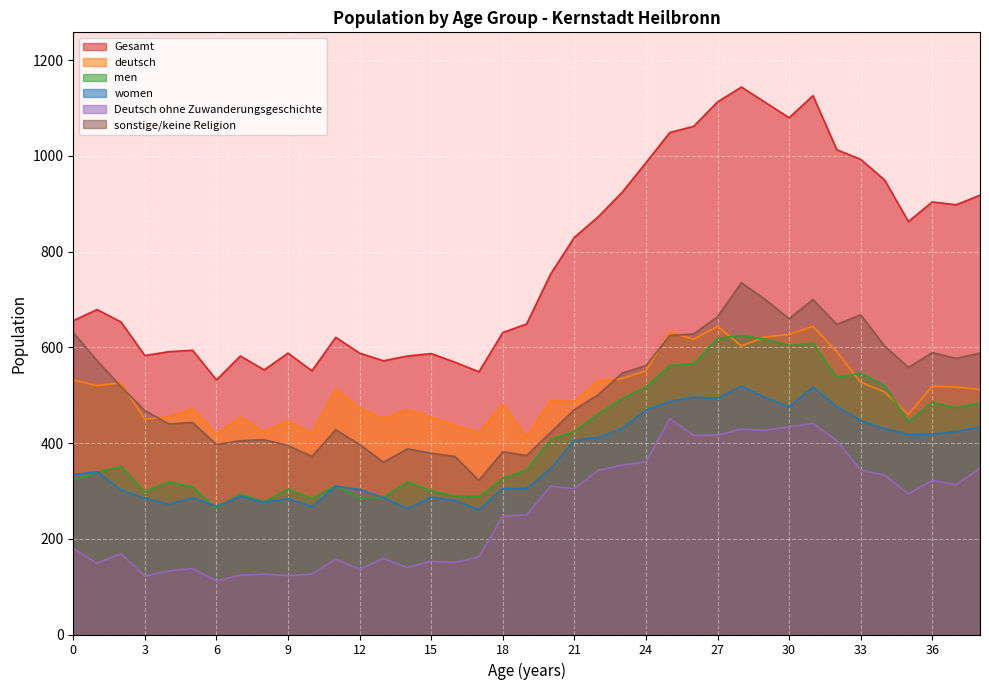

How many lines are shown in the chart?

6